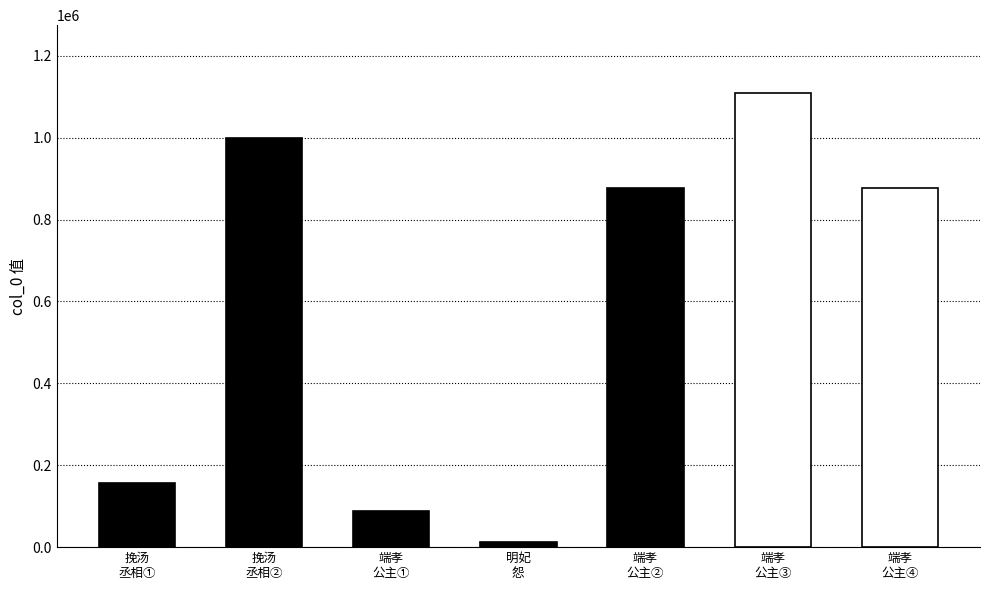

What is the change in value from 挽汤
丞相① to 端孝
公主①?

-67826